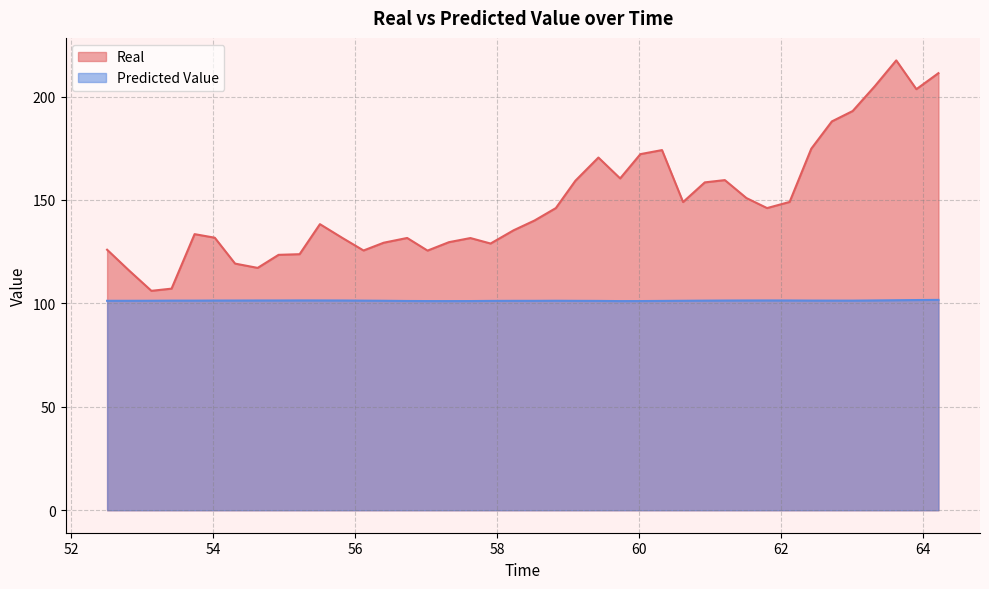

Which series has the largest range (max minus min)?

Real